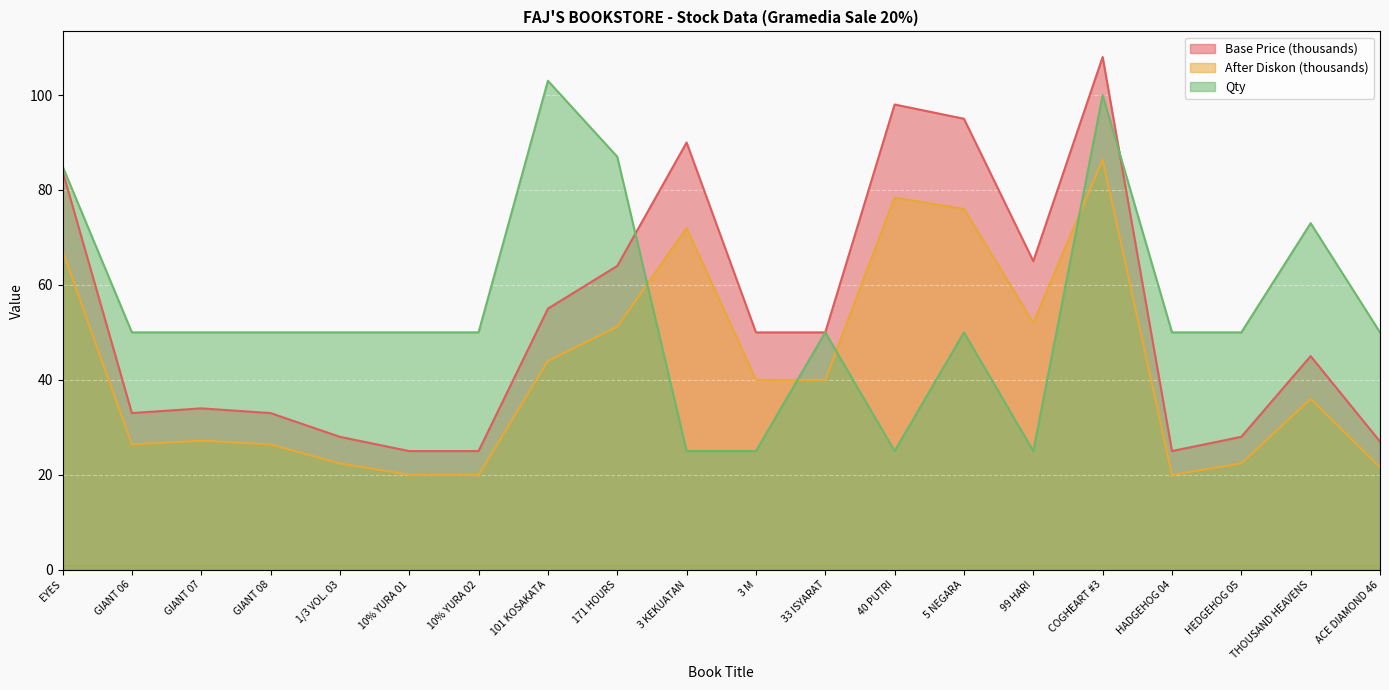

What is the sum of all After Diskon values?

849.6